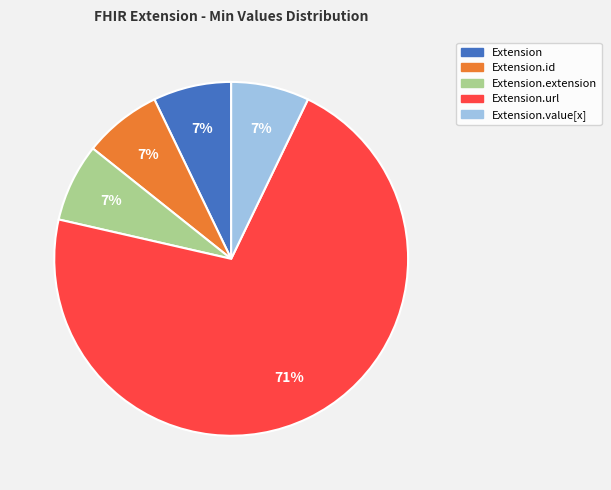

Does any single category account for the majority?

Yes